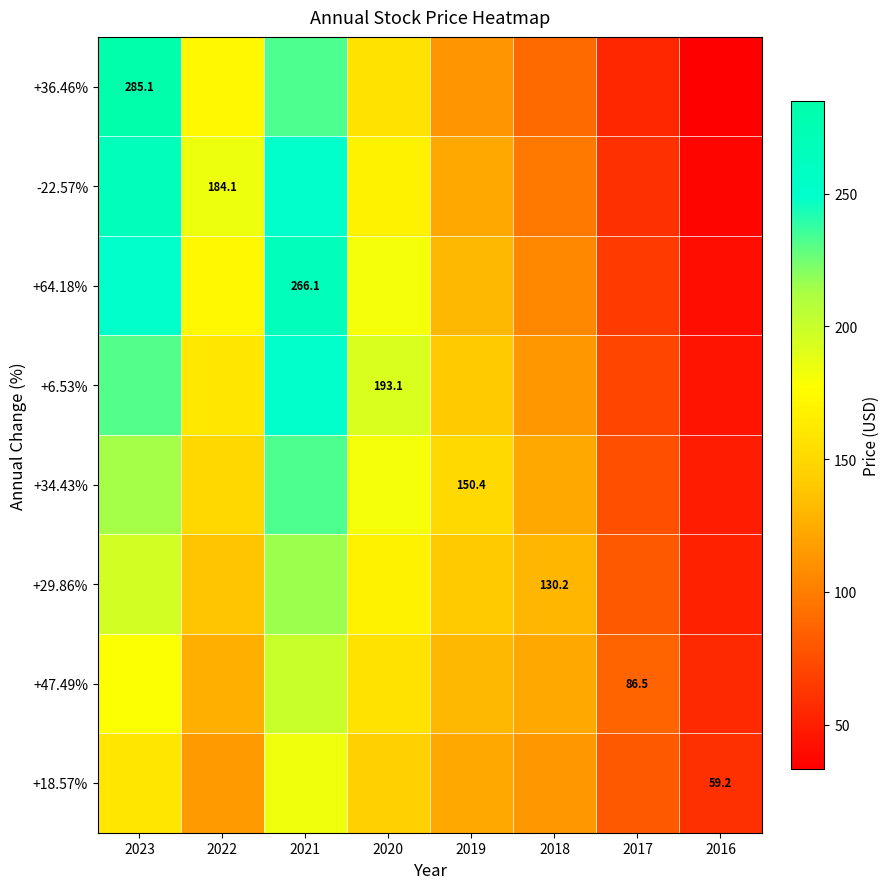

The value of +36.46% at 2017 is 54.1. True or false?

True